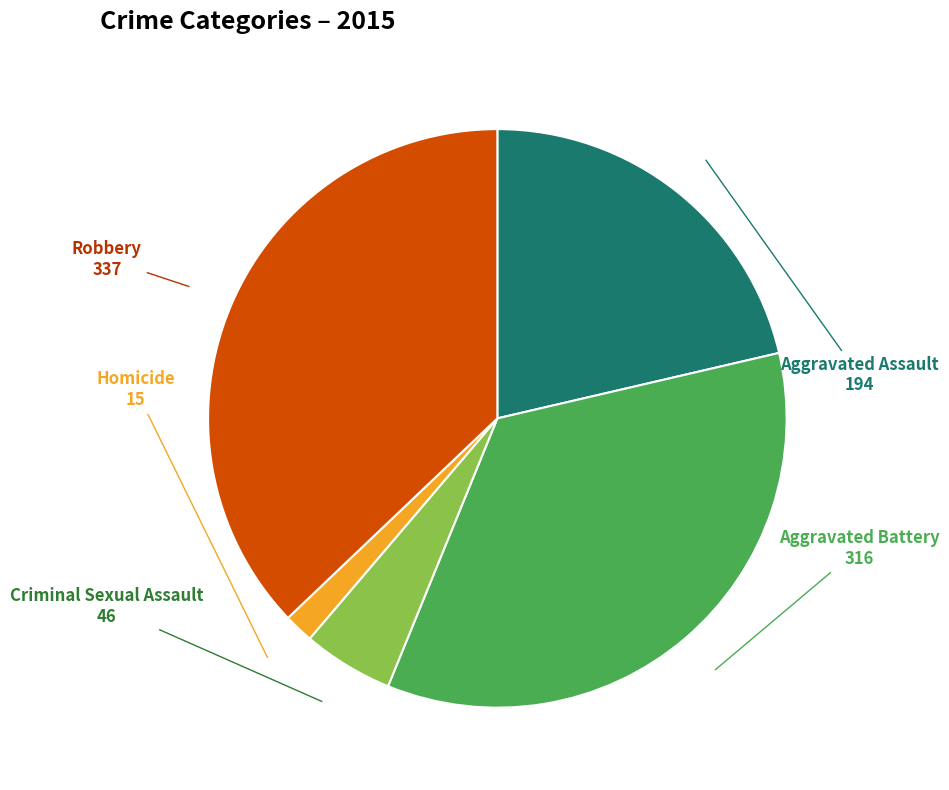

Is there a majority slice in this chart?

No